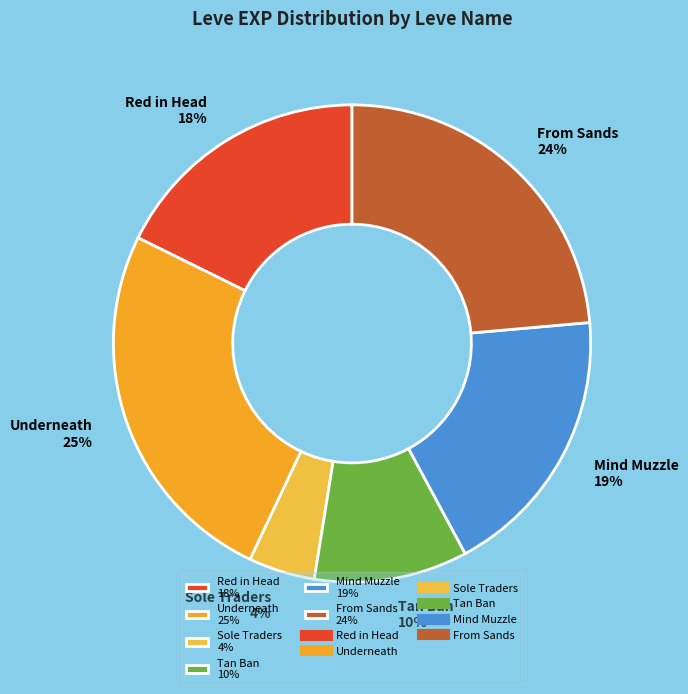

How many segments does this pie chart have?

6